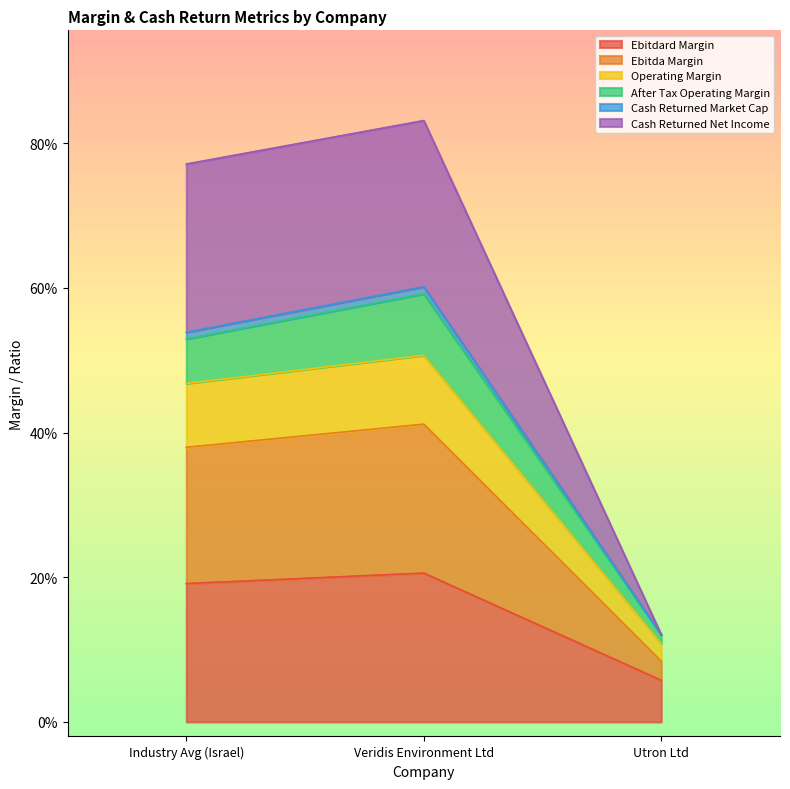

Count the ebitda_margin values in the range 0 to 1.

3